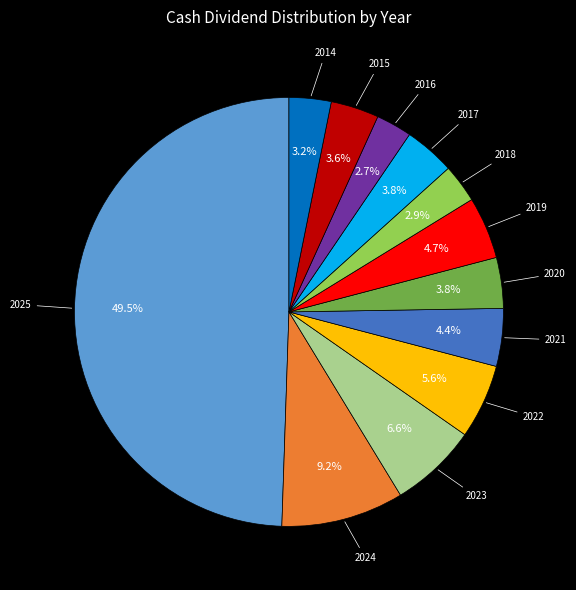

How many segments does this pie chart have?

12